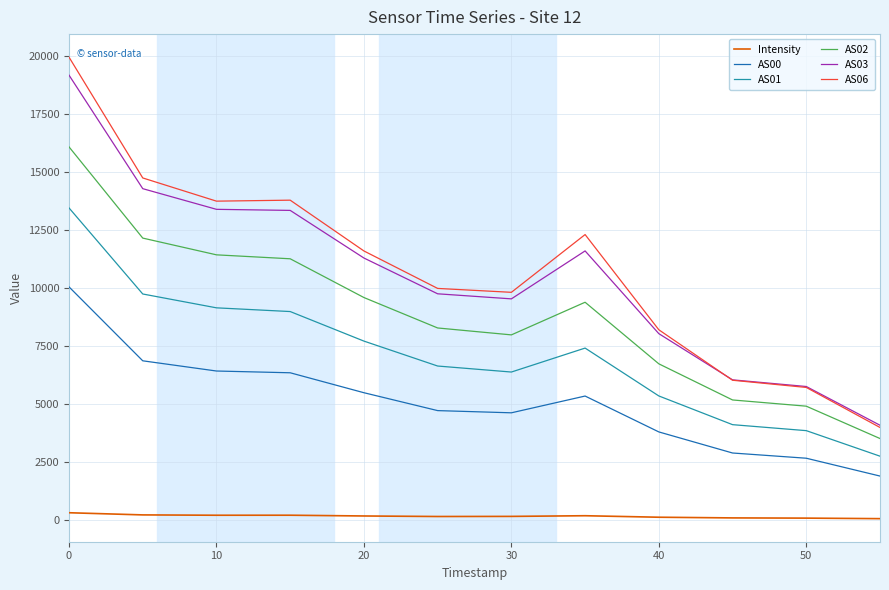

What is the difference between the maximum and minimum values in the Intensity series?

254.7